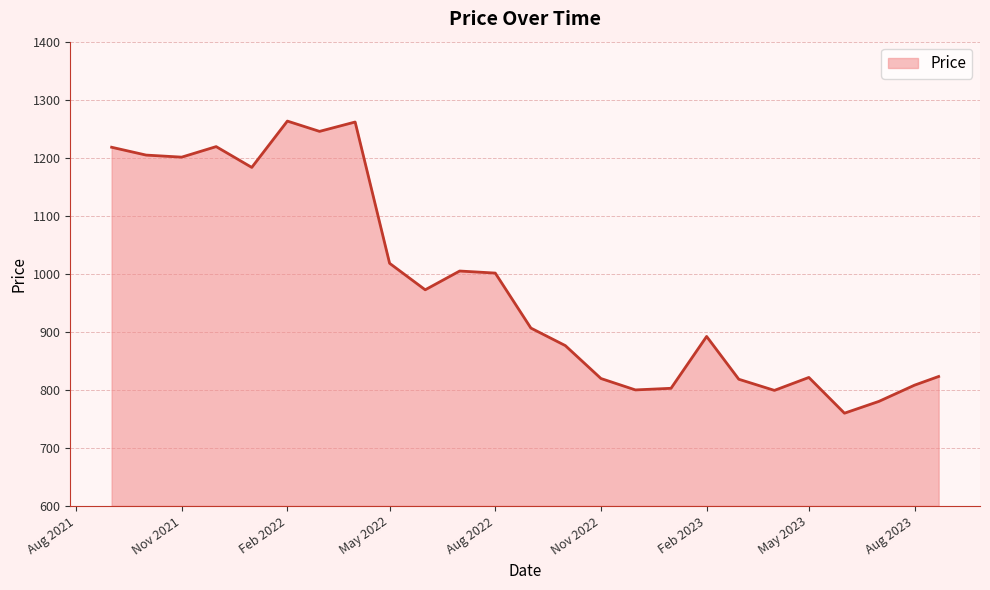

What is the greatest value displayed?

1263.2